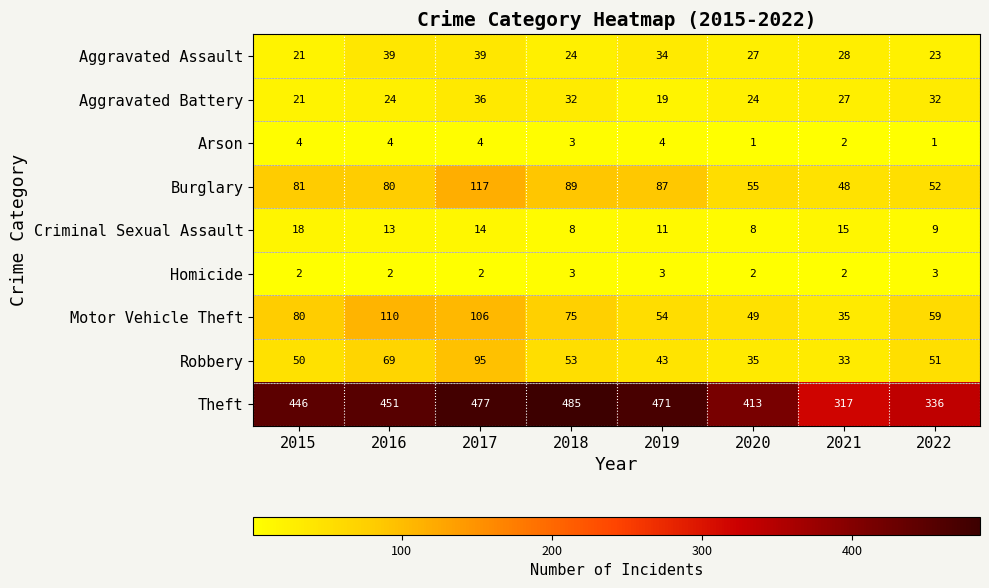

At which category is the sum across all series the highest?

2017